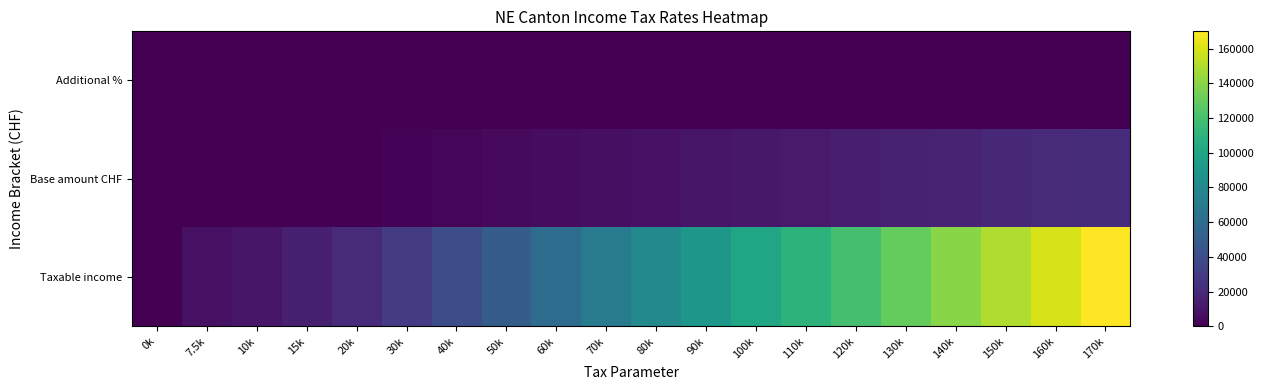

Reading right to left, transcribe all the data shown in this chart.

Additional %: 170k=16.1	160k=15.9	150k=15.7	140k=15.6	130k=15.5	120k=15.4	110k=15.1	100k=14.8	90k=14.5	80k=14.2	70k=13.8	60k=13.3	50k=12.8	40k=12.3	30k=11.9	20k=11.6	15k=8.0	10k=4.0	7.5k=2.0	0k=0.0
Base amount CHF: 170k=21890.0	160k=20300.0	150k=18730.0	140k=17170.0	130k=15620.0	120k=14080.0	110k=12570.0	100k=11090.0	90k=9640.0	80k=8220.0	70k=6840.0	60k=5510.0	50k=4230.0	40k=3000.0	30k=1810.0	20k=650.0	15k=250.0	10k=50.0	7.5k=0.0	0k=0.0
Taxable income: 170k=170000.0	160k=160000.0	150k=150000.0	140k=140000.0	130k=130000.0	120k=120000.0	110k=110000.0	100k=100000.0	90k=90000.0	80k=80000.0	70k=70000.0	60k=60000.0	50k=50000.0	40k=40000.0	30k=30000.0	20k=20000.0	15k=15000.0	10k=10000.0	7.5k=7500.0	0k=0.0